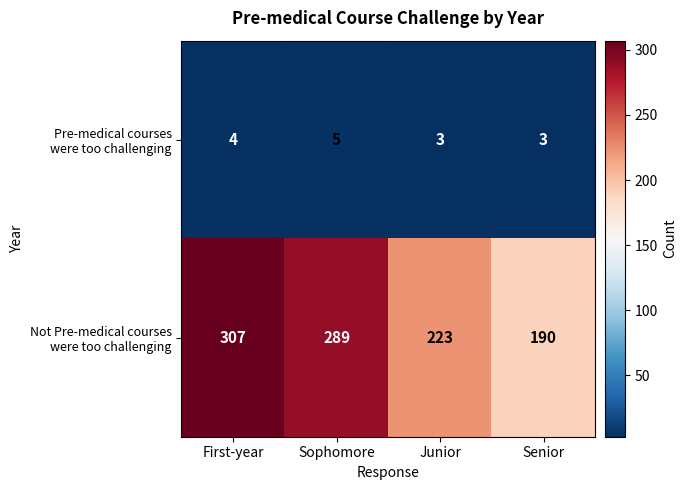

At which category is the sum across all series the highest?

First-year